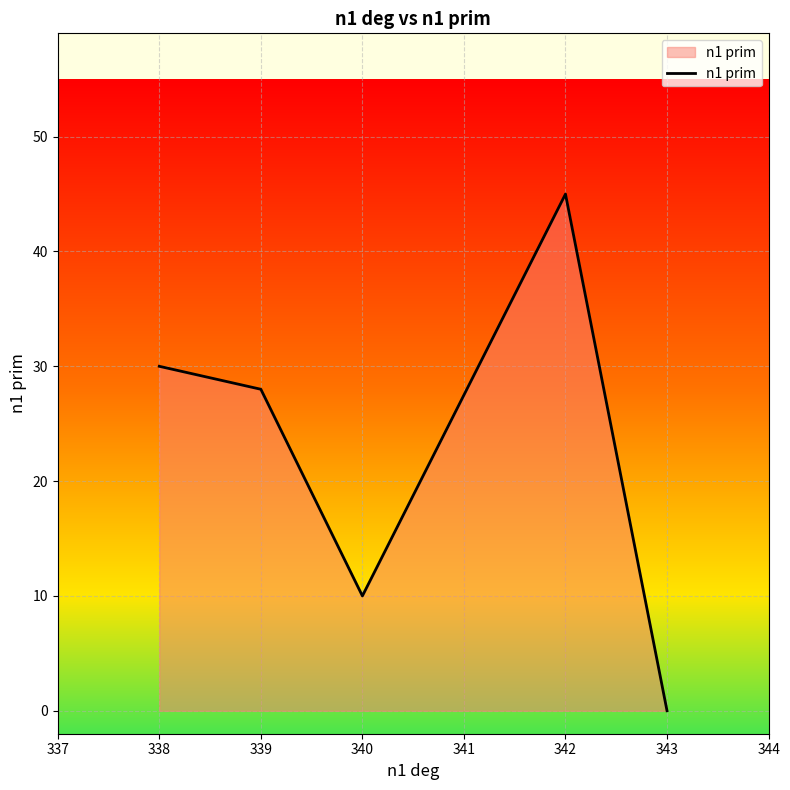

How many positive values are there?

4